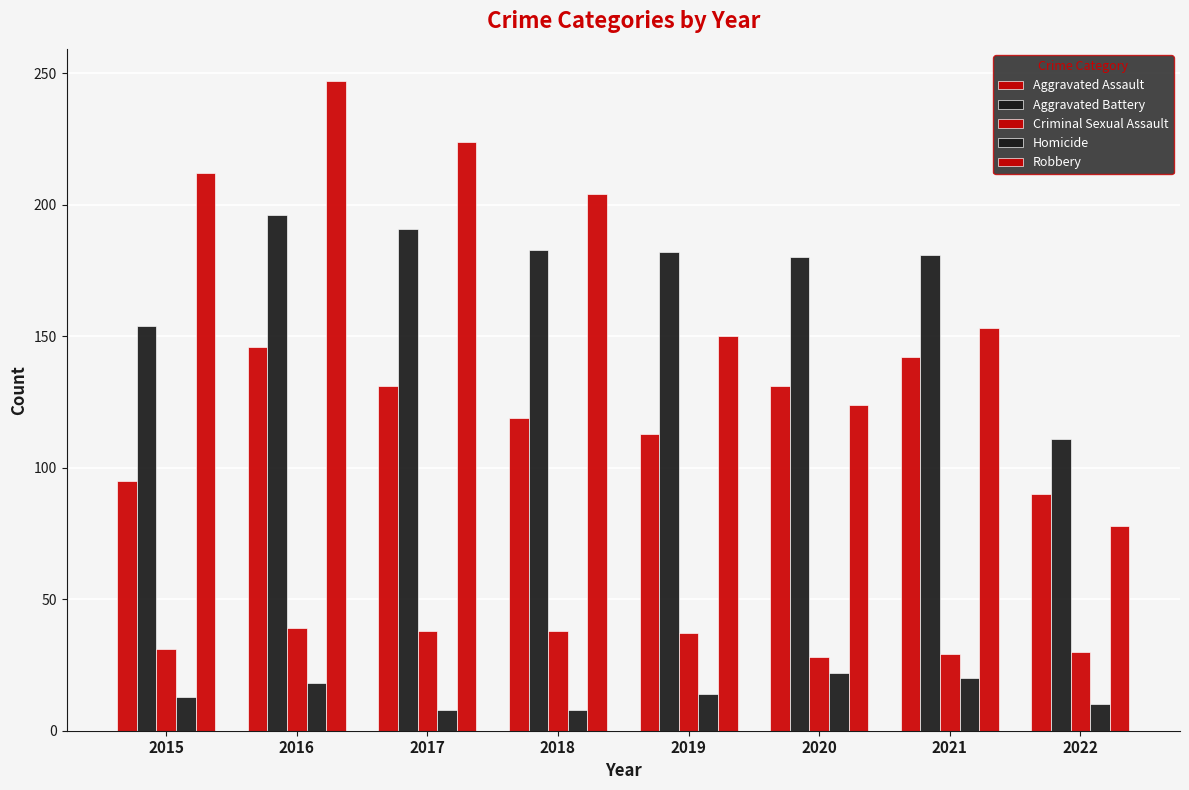

Count the number of data series in this chart.

5